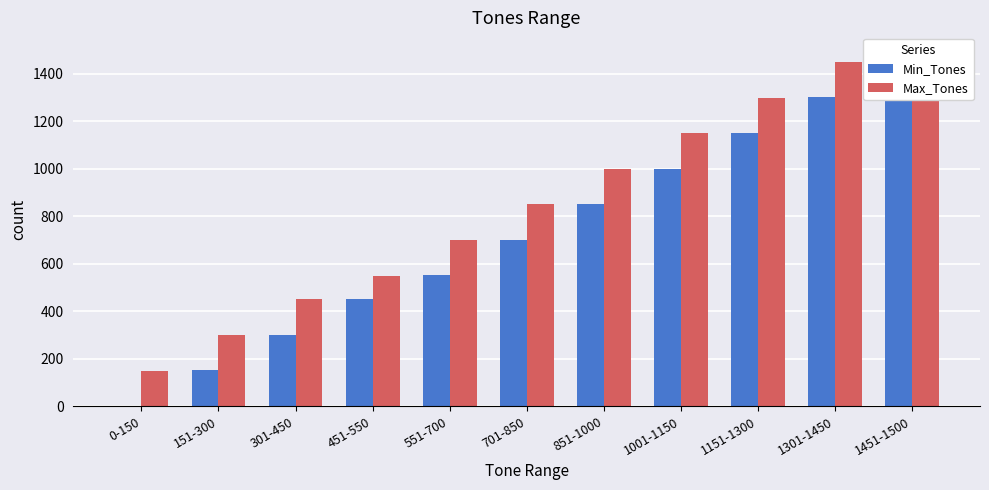

Rank the categories by Max_Tones value from lowest to highest.

0-150, 151-300, 301-450, 451-550, 551-700, 701-850, 851-1000, 1001-1150, 1151-1300, 1301-1450, 1451-1500